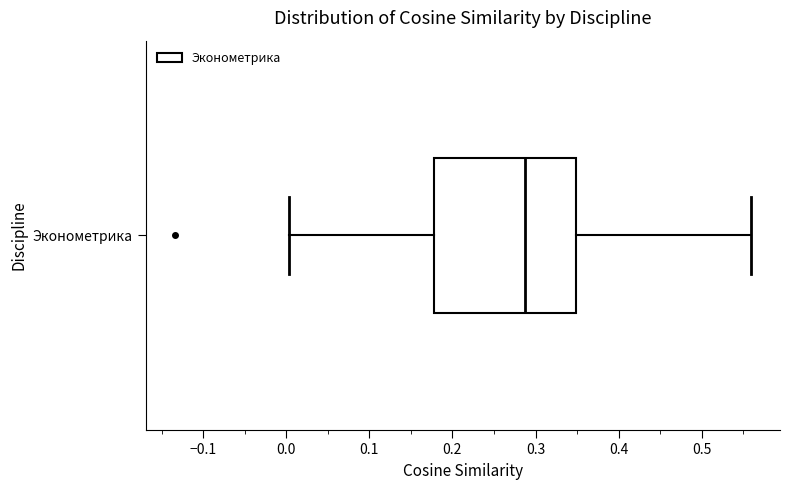

Read this box plot against the x-axis: the position of the median line, the range covered by the box, and the ends of both whiskers. The values are not printed on the chart, so give them approximately, as read against the axis.

median 0.29, box 0.18 to 0.35, whiskers 0.00 to 0.56